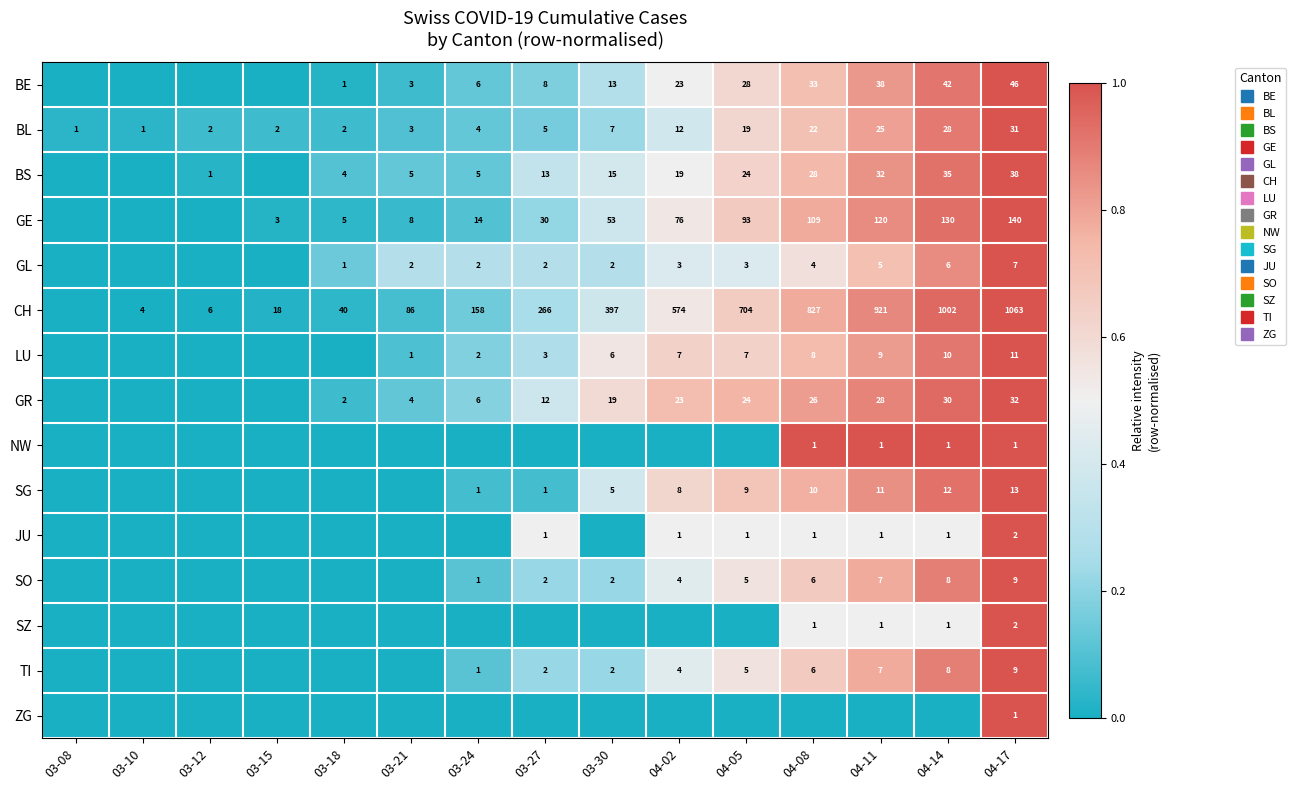

How many categories are shown in the chart?

15